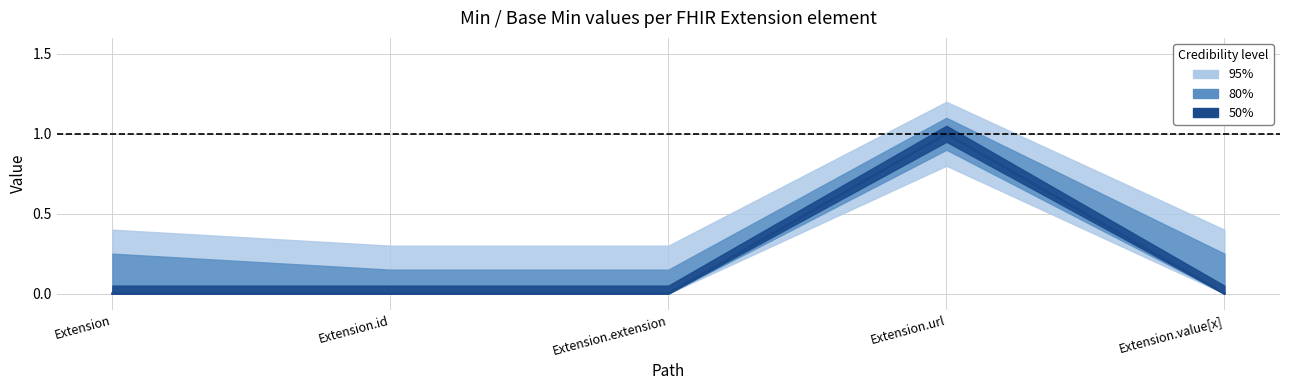

How many values are between 0 and 1?

5